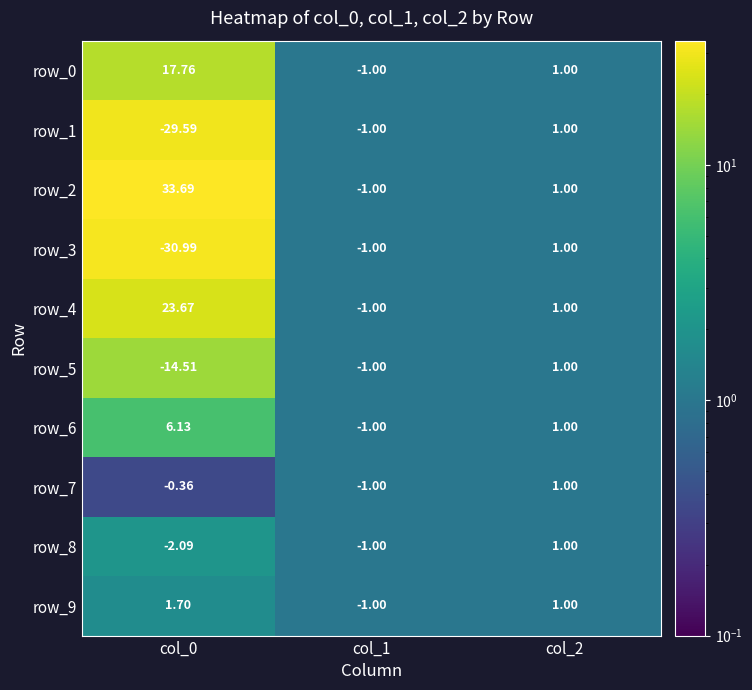

Where is row_7 nearest to the value 0?

col_0